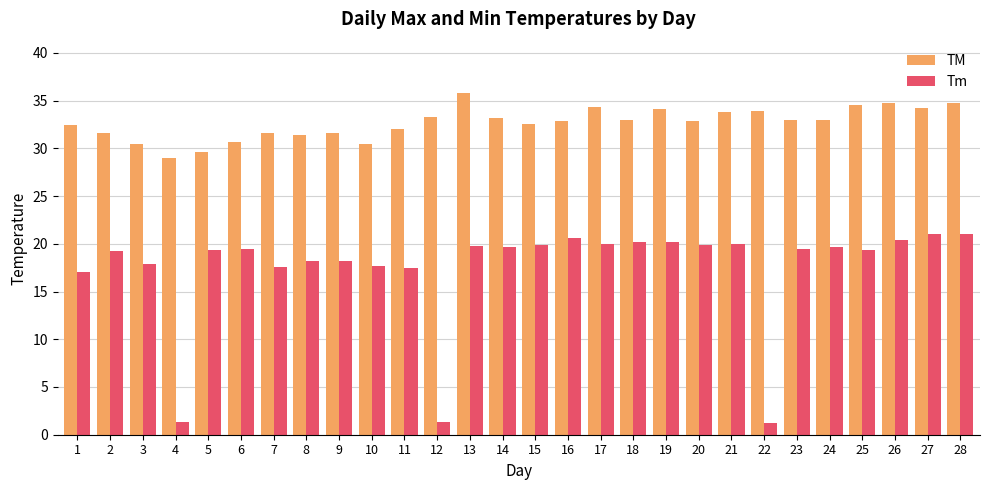

Rank the series by their average value, from highest to lowest.

TM, Tm